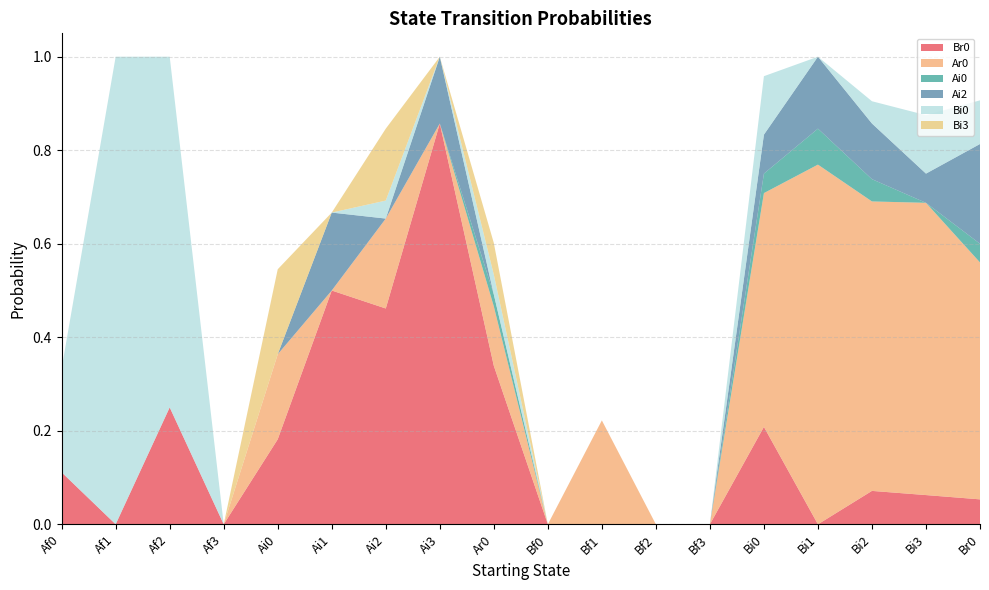

Reading left to right, what are all the values shown in this chart?

Br0: Af0=0.1	Af1=0.0	Af2=0.2	Af3=0.0	Ai0=0.2	Ai1=0.5	Ai2=0.5	Ai3=0.9	Ar0=0.3	Bf0=0.0	Bf1=0.0	Bf2=0.0	Bf3=0.0	Bi0=0.2	Bi1=0.0	Bi2=0.1	Bi3=0.1	Br0=0.1
Ar0: Af0=0.0	Af1=0.0	Af2=0.0	Af3=0.0	Ai0=0.2	Ai1=0.0	Ai2=0.2	Ai3=0.0	Ar0=0.1	Bf0=0.0	Bf1=0.2	Bf2=0.0	Bf3=0.0	Bi0=0.5	Bi1=0.8	Bi2=0.6	Bi3=0.6	Br0=0.5
Ai0: Af0=0.0	Af1=0.0	Af2=0.0	Af3=0.0	Ai0=0.0	Ai1=0.0	Ai2=0.0	Ai3=0.0	Ar0=0.0	Bf0=0.0	Bf1=0.0	Bf2=0.0	Bf3=0.0	Bi0=0.0	Bi1=0.1	Bi2=0.0	Bi3=0.0	Br0=0.0
Ai2: Af0=0.0	Af1=0.0	Af2=0.0	Af3=0.0	Ai0=0.0	Ai1=0.2	Ai2=0.0	Ai3=0.1	Ar0=0.0	Bf0=0.0	Bf1=0.0	Bf2=0.0	Bf3=0.0	Bi0=0.1	Bi1=0.2	Bi2=0.1	Bi3=0.1	Br0=0.2
Bi0: Af0=0.2	Af1=1.0	Af2=0.8	Af3=0.0	Ai0=0.0	Ai1=0.0	Ai2=0.0	Ai3=0.0	Ar0=0.0	Bf0=0.0	Bf1=0.0	Bf2=0.0	Bf3=0.0	Bi0=0.1	Bi1=0.0	Bi2=0.0	Bi3=0.1	Br0=0.1
Bi3: Af0=0.0	Af1=0.0	Af2=0.0	Af3=0.0	Ai0=0.2	Ai1=0.0	Ai2=0.2	Ai3=0.0	Ar0=0.1	Bf0=0.0	Bf1=0.0	Bf2=0.0	Bf3=0.0	Bi0=0.0	Bi1=0.0	Bi2=0.0	Bi3=0.0	Br0=0.0